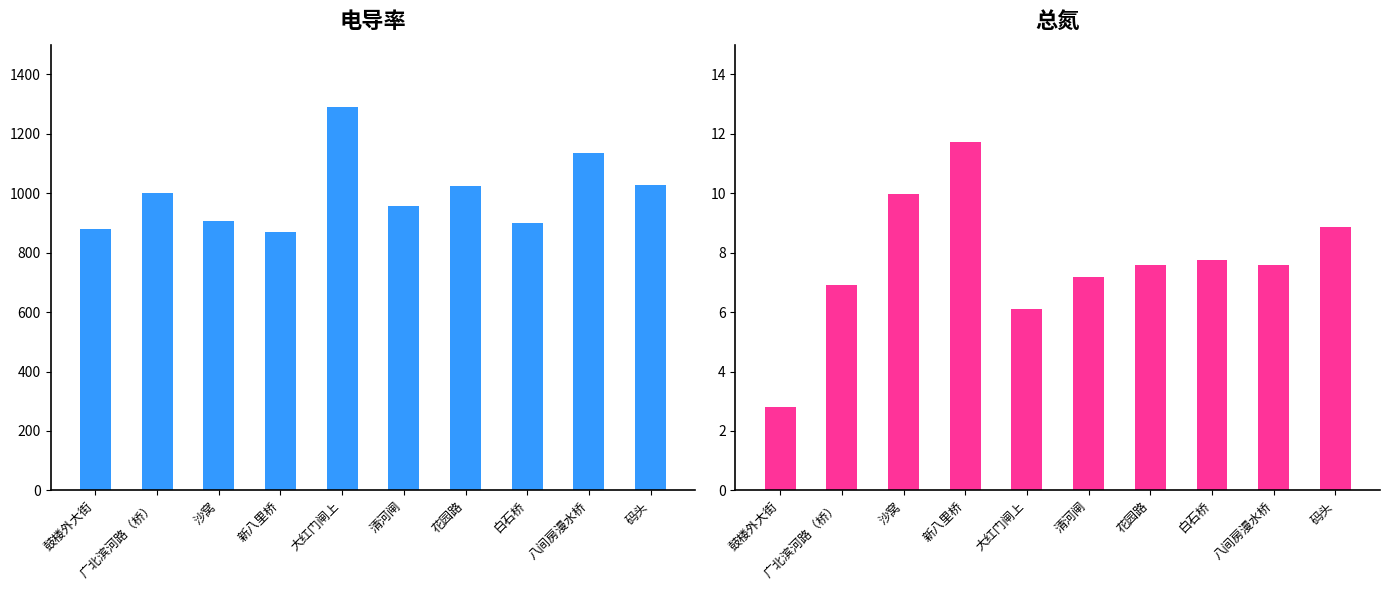

Rank the categories by 总氮 value from lowest to highest.

鼓楼外大街, 大红门闸上, 广北滨河路（桥）, 清河闸, 八间房漫水桥, 花园路, 白石桥, 码头, 沙窝, 新八里桥